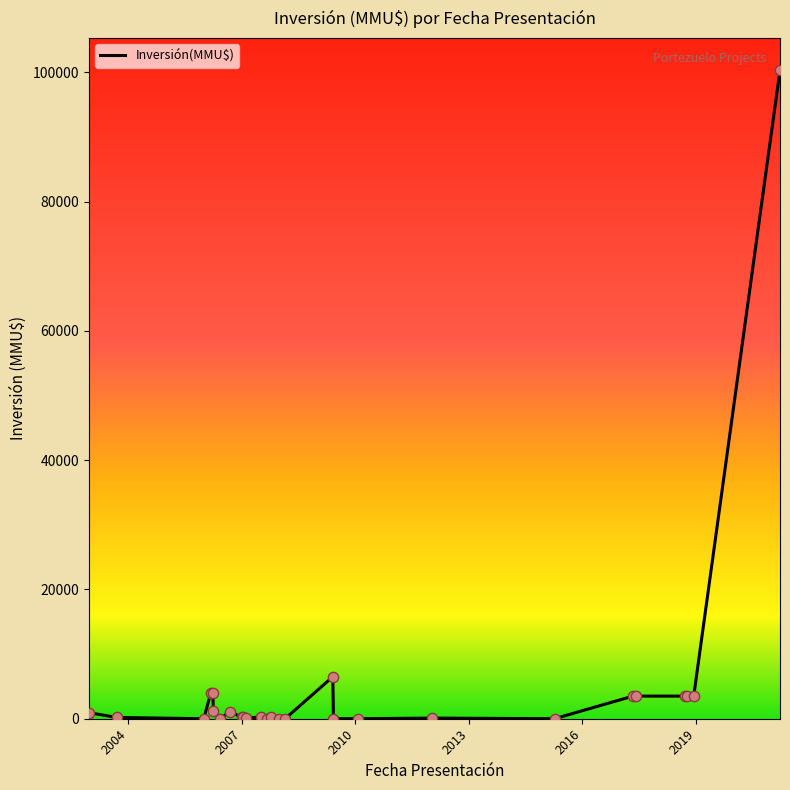

What is the greatest value displayed?

100320